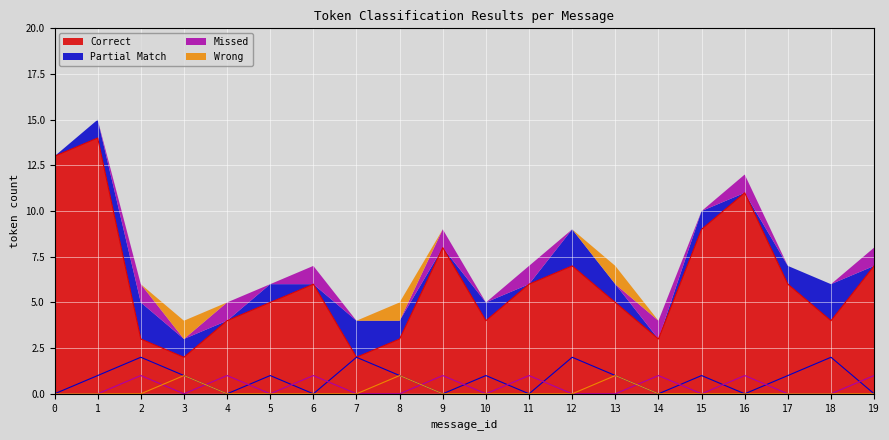

Rank the categories by Missed value from lowest to highest.

0, 1, 3, 5, 7, 8, 10, 12, 13, 15, 17, 18, 2, 4, 6, 9, 11, 14, 16, 19